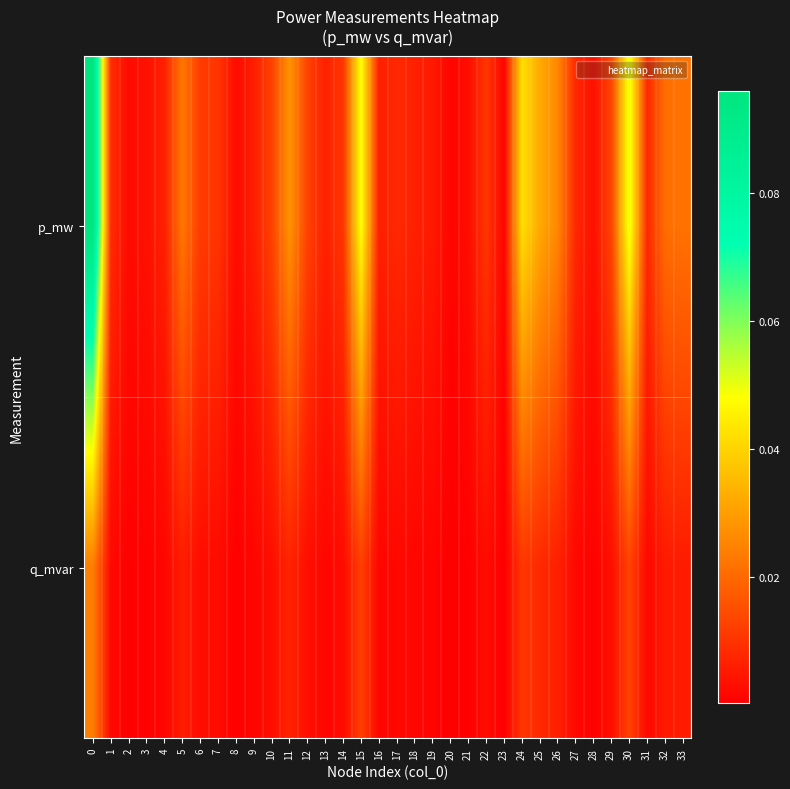

Rank the series by their average value, from lowest to highest.

q_mvar, p_mw